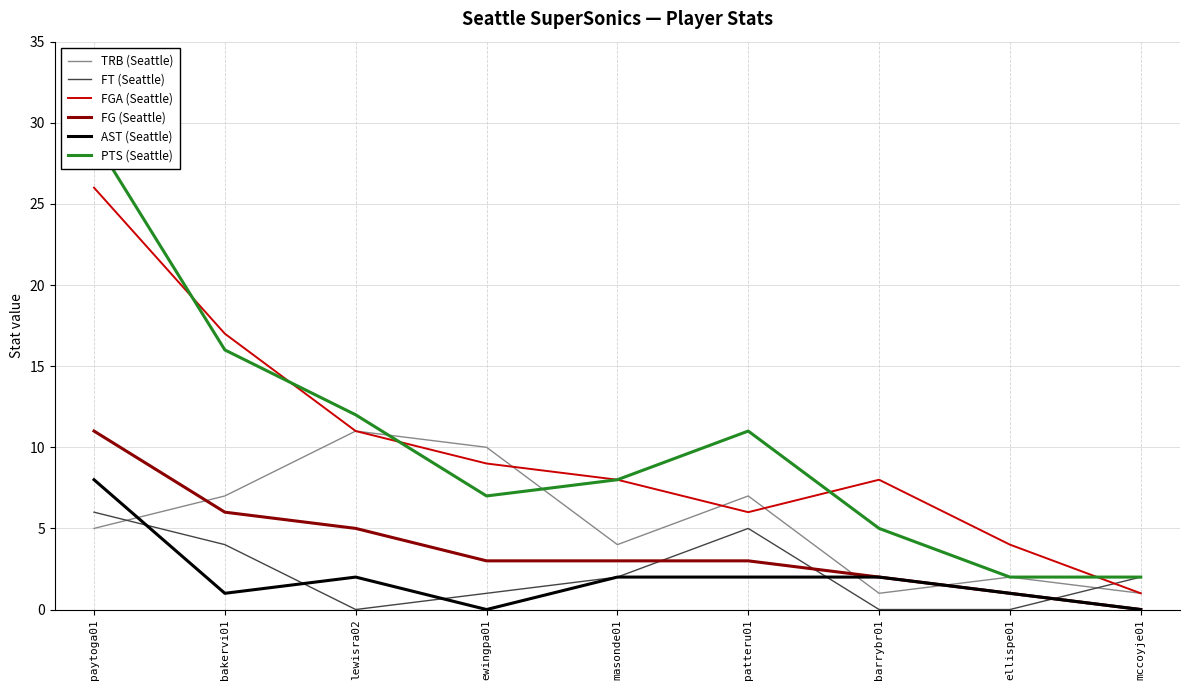

The FT (Seattle) series shows 0 at ellispe01. True or false?

True